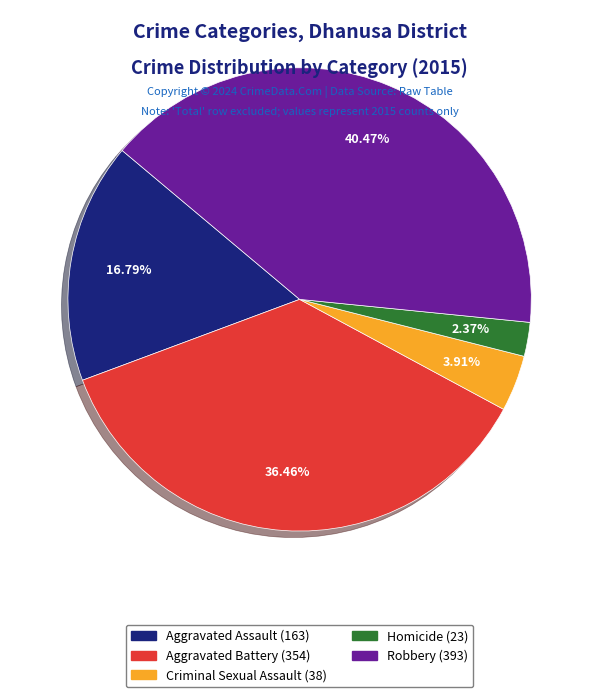

Rank the categories by value from lowest to highest.

Homicide, Criminal Sexual Assault, Aggravated Assault, Aggravated Battery, Robbery